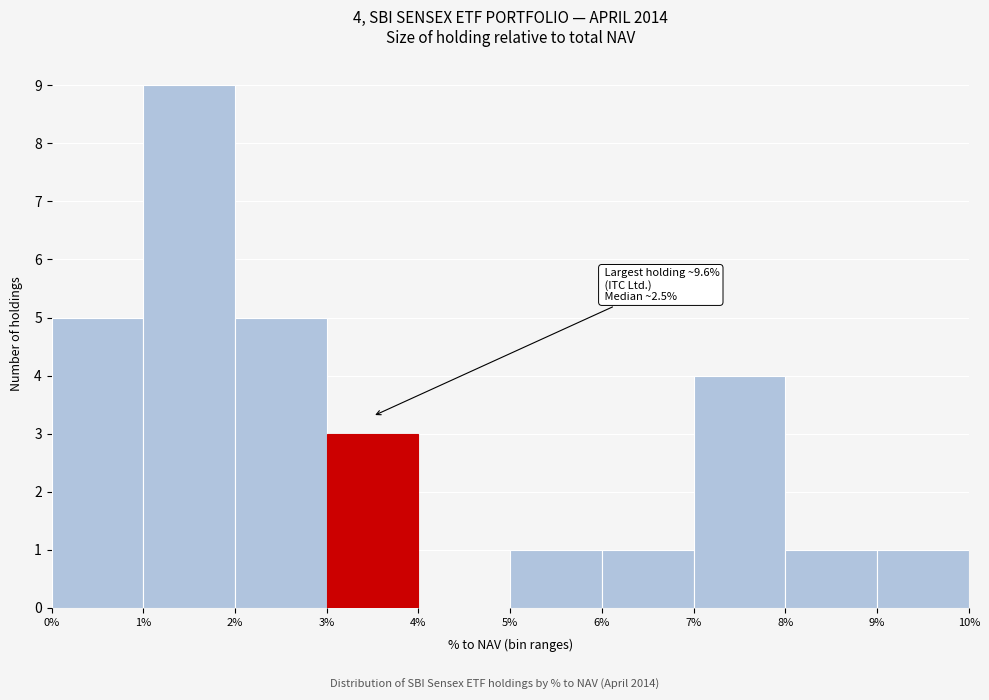

Over which range of the x-axis is the bar tallest?

1% to 2%